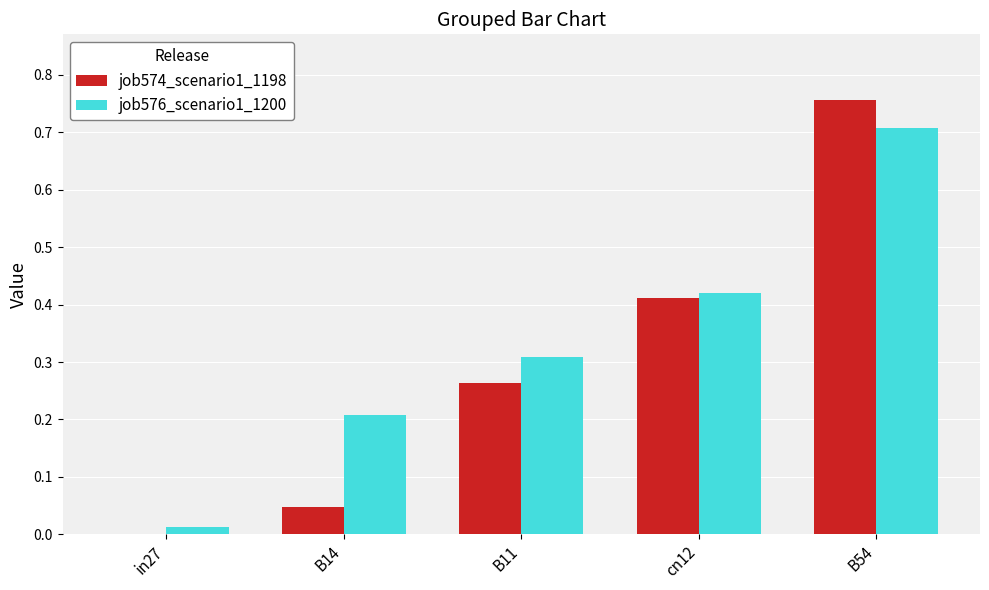

Which category has the highest value across all series?

B54